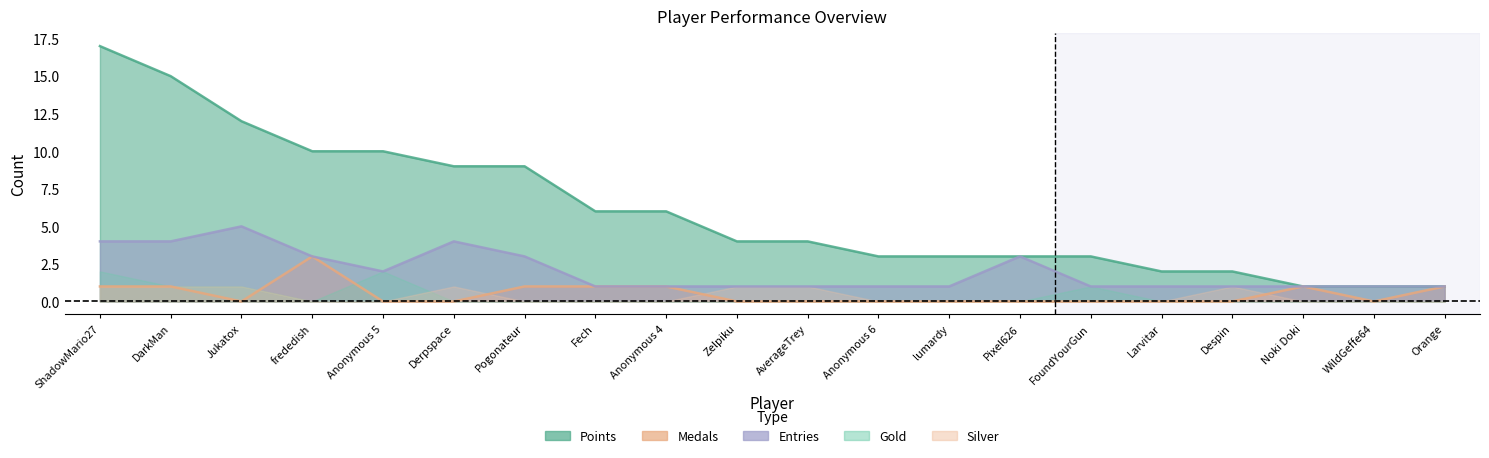

Is the value of Medals at Orange greater than the value of Entries at Larvitar?

No